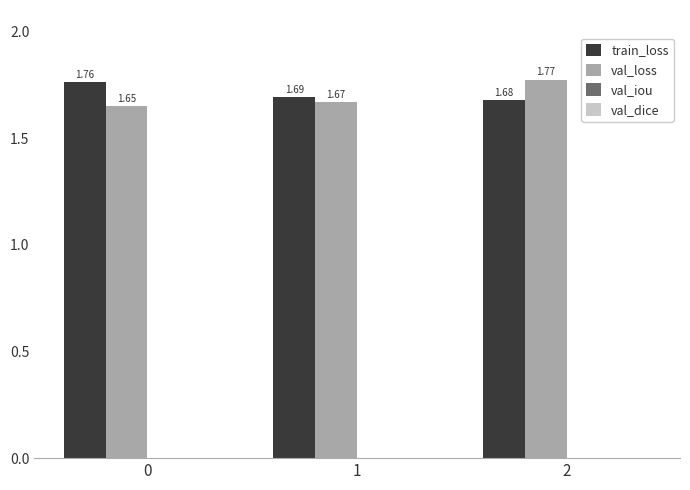

Which series has the largest range (max minus min)?

val_loss